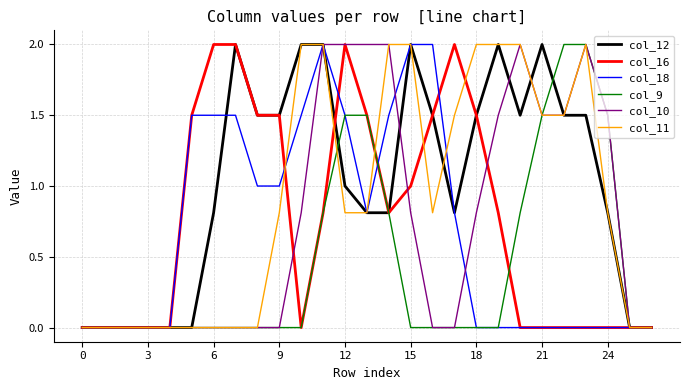

How many lines are shown in the chart?

6